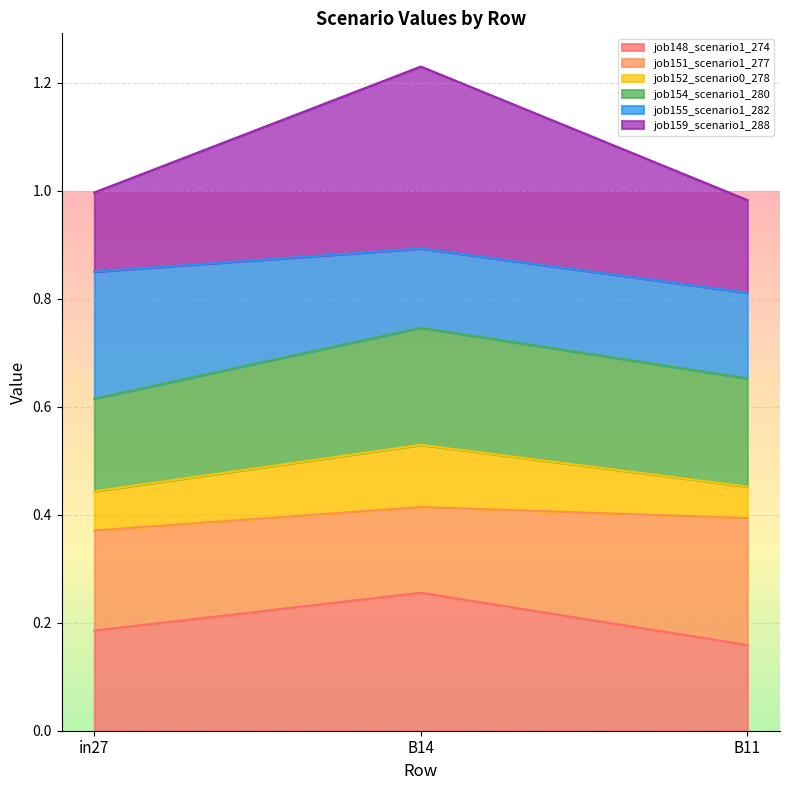

What is the total value across all series at in27?

1.0